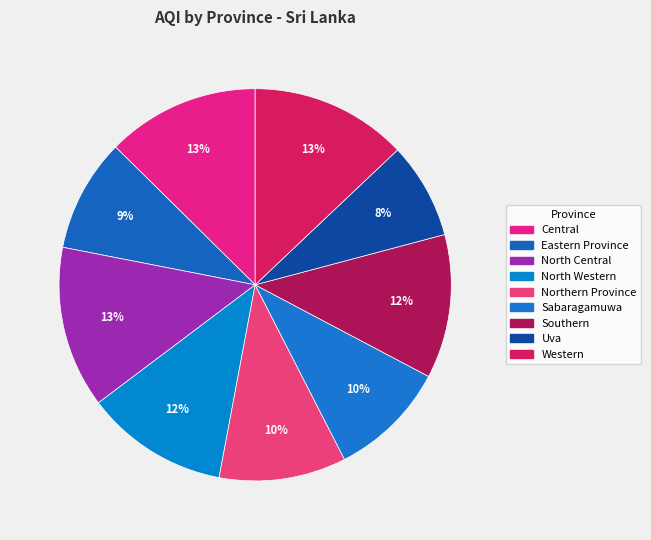

Approximately how many times larger is the value at Western compared to Central?

1.0